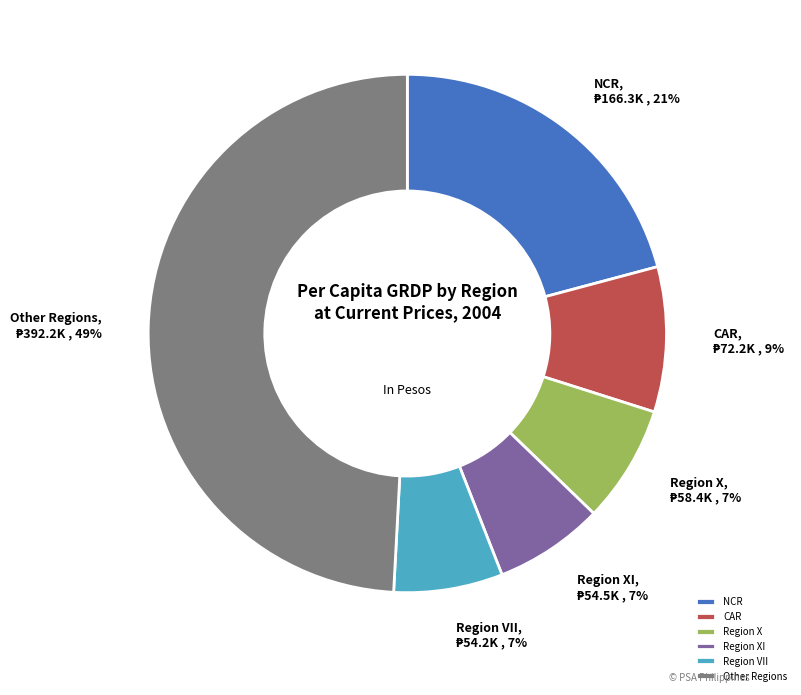

What is the largest slice in the pie chart?

Other Regions